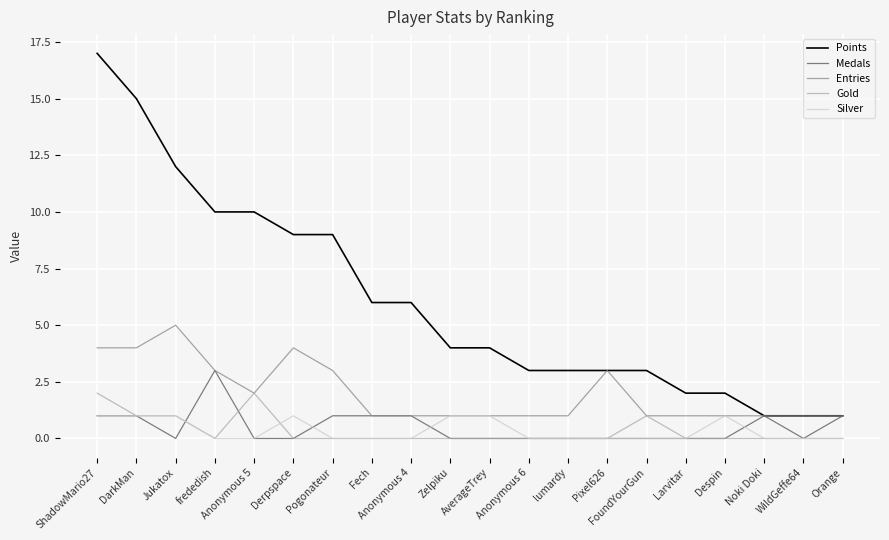

The value of Silver at Pogonateur is 0. True or false?

True